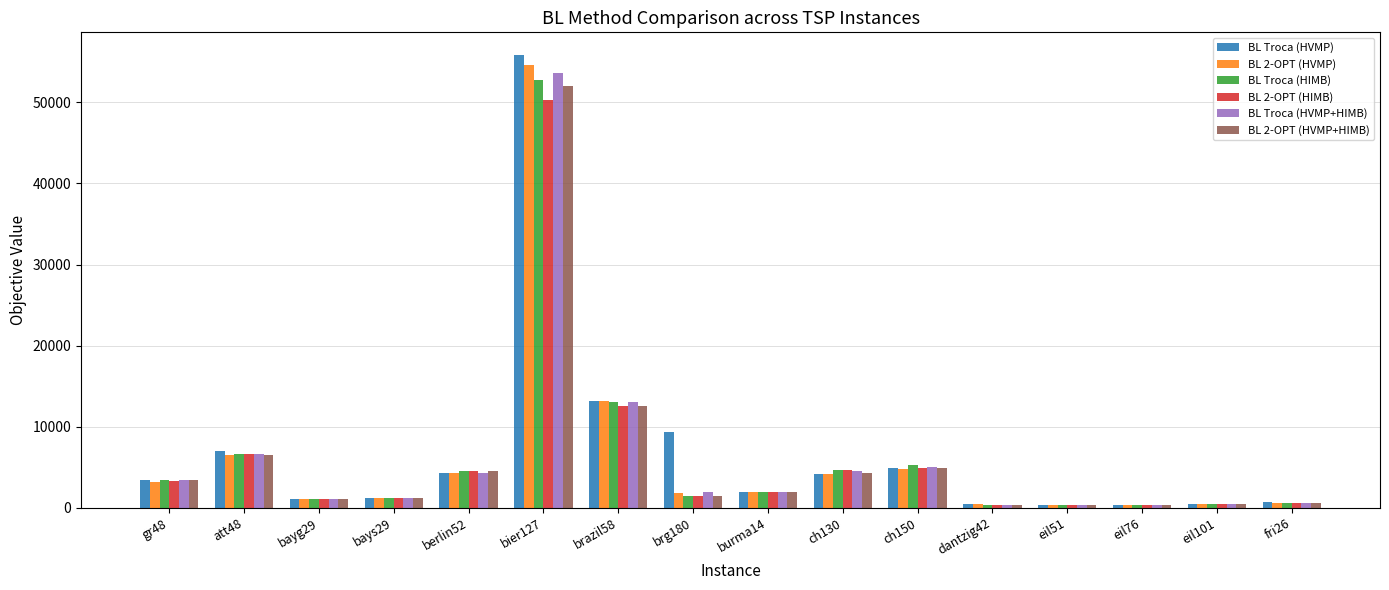

Which series has the widest spread of values?

BL Troca (HVMP)